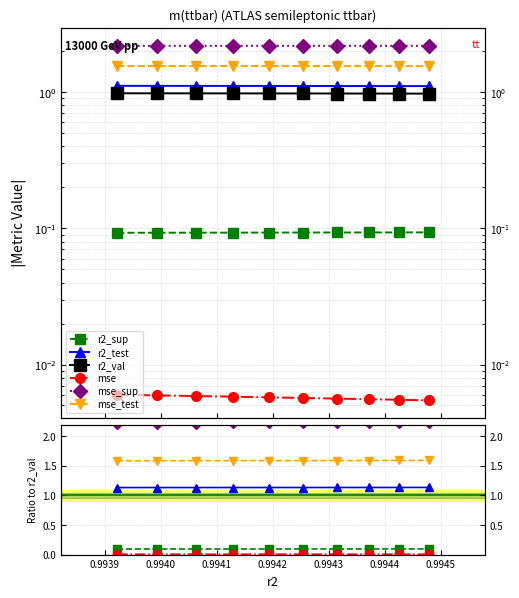

Reading left to right, what are all the values shown in this chart?

r2_sup: 0.1	0.1	0.1	0.1	0.1	0.1	0.1	0.1	0.1	0.1
r2_test: 1.1	1.1	1.1	1.1	1.1	1.1	1.1	1.1	1.1	1.1
r2_val: 1.0	1.0	1.0	1.0	1.0	1.0	1.0	1.0	1.0	1.0
mse: 0.0	0.0	0.0	0.0	0.0	0.0	0.0	0.0	0.0	0.0
mse_sup: 2.2	2.2	2.2	2.2	2.2	2.2	2.2	2.2	2.2	2.2
mse_test: 1.6	1.6	1.6	1.6	1.6	1.6	1.6	1.6	1.6	1.6